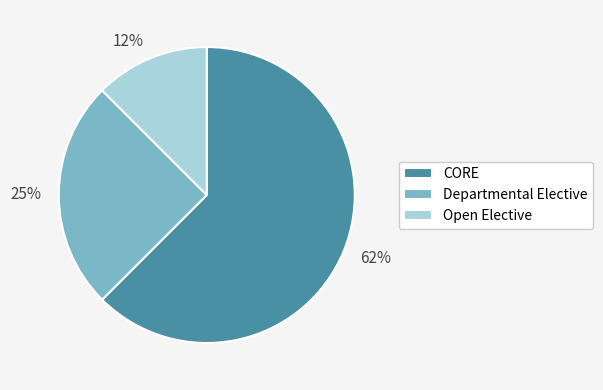

Which has a higher value, Open Elective or Departmental Elective?

Departmental Elective